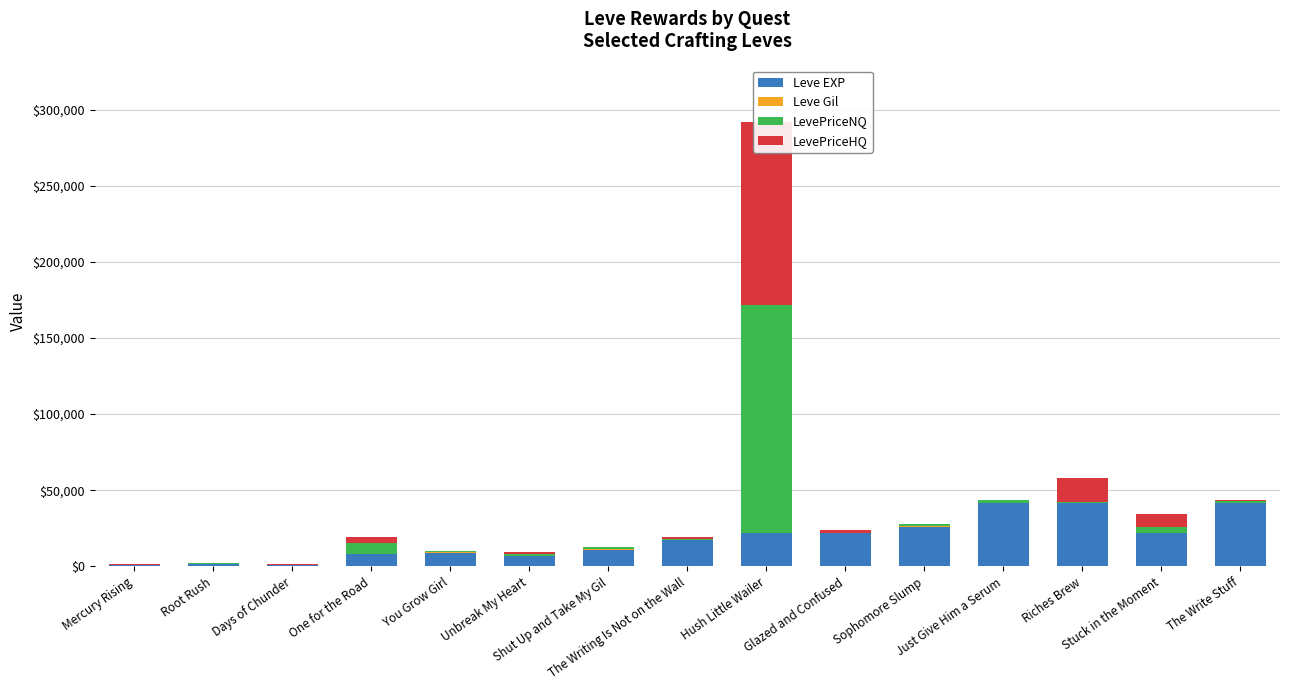

At which label is Leve EXP closest to 21105?

Hush Little Wailer